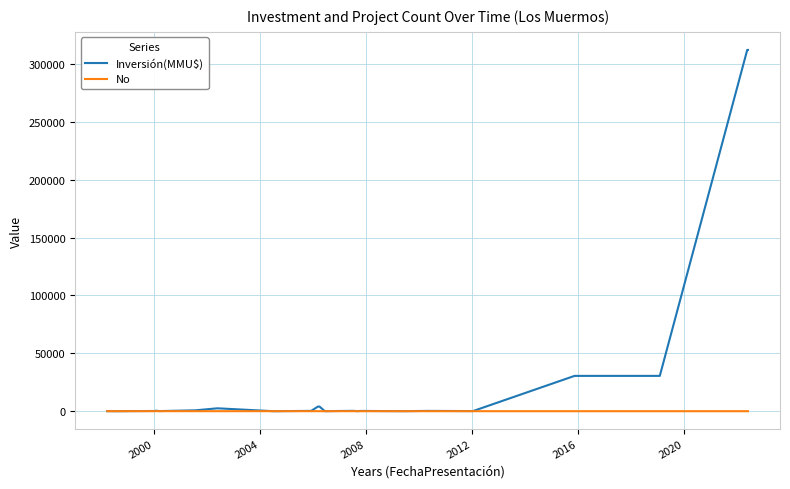

Which series has the largest range (max minus min)?

Inversión(MMU$)